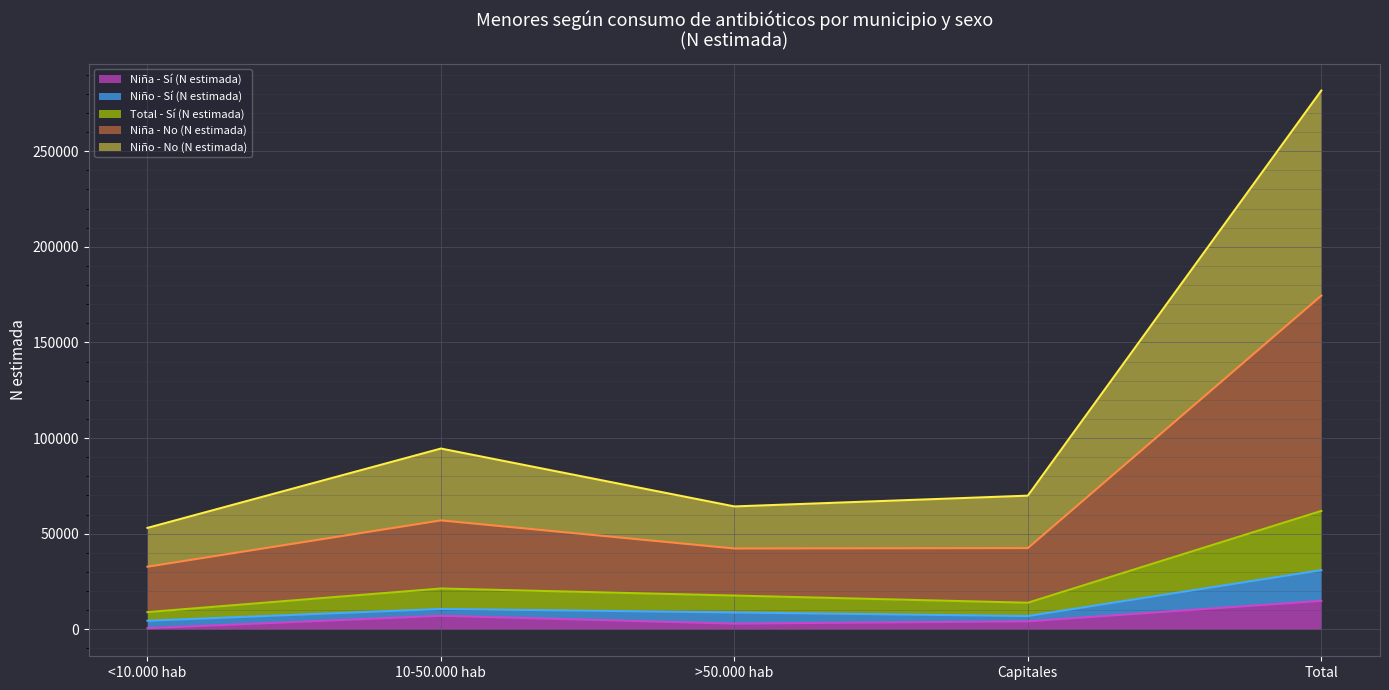

What is the highest value of the Niña - Sí (N estimada) series?

14895